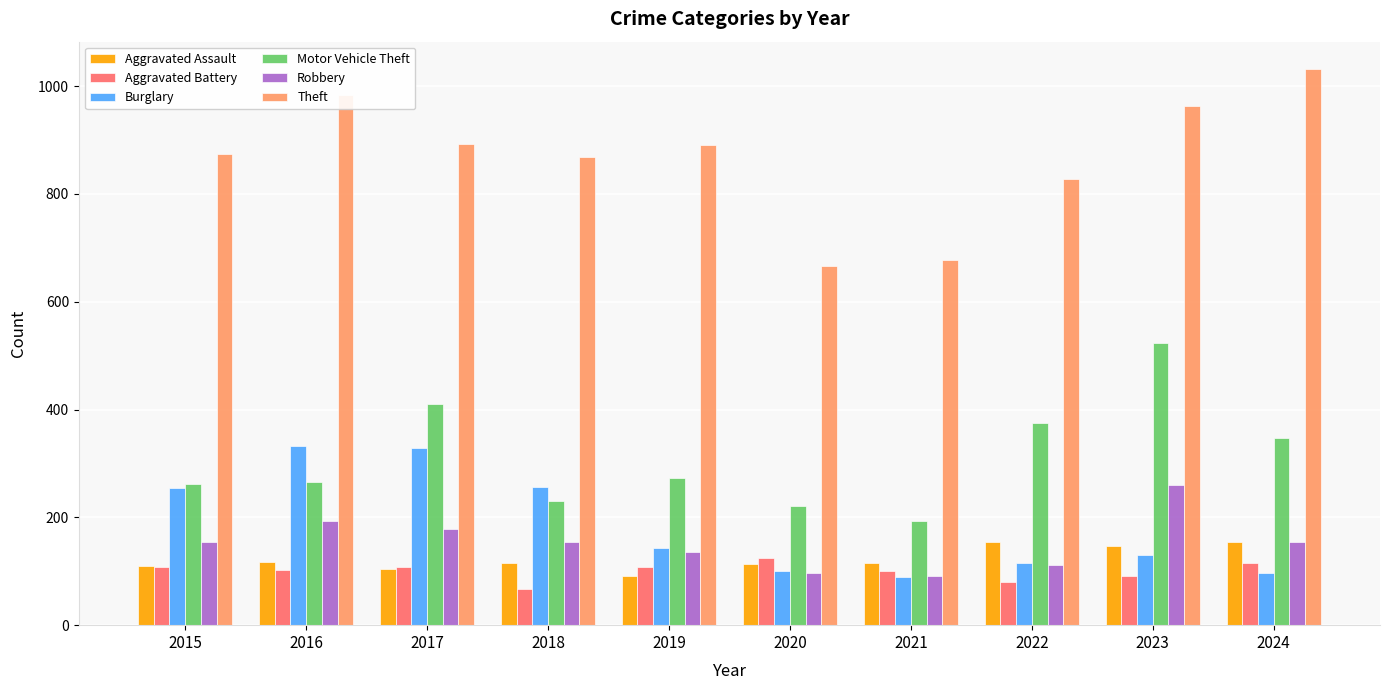

Are the bars horizontal?

No